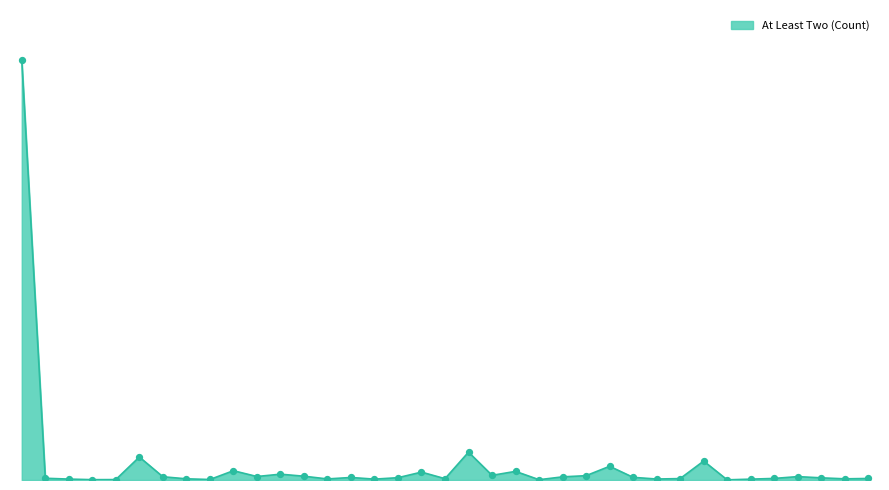

Does the chart have visible grid lines?

No